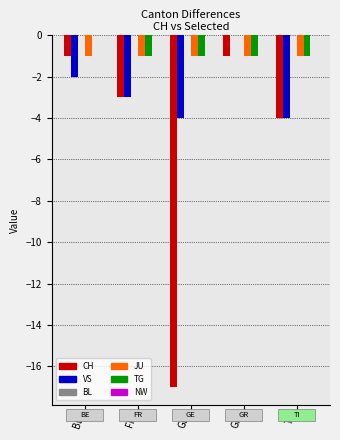

What is the total value across all series at GE?

-23